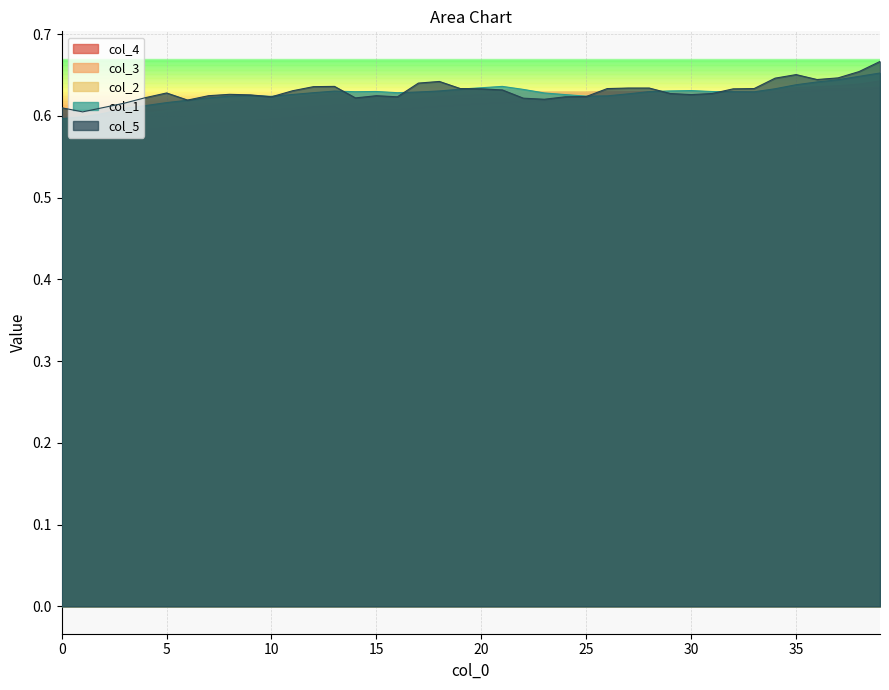

Between 34 and 39, which is larger?

39